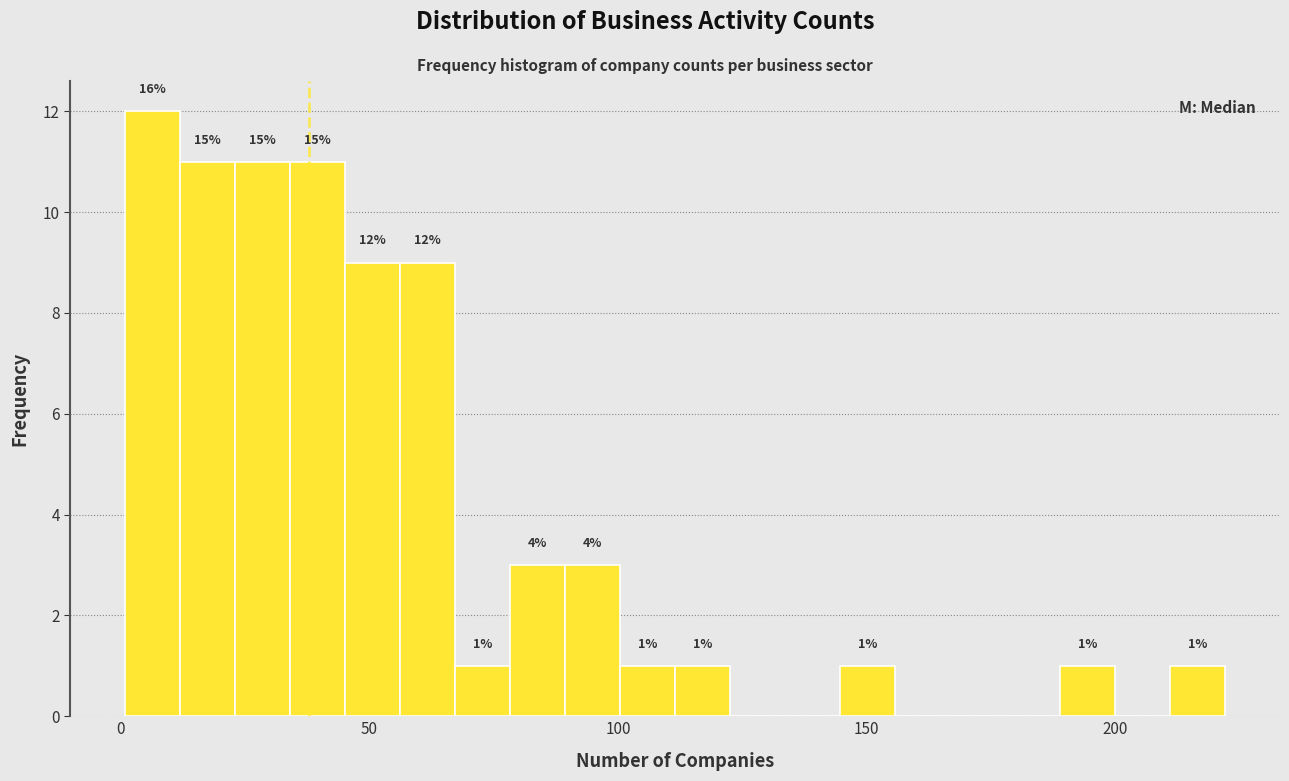

Read against the x-axis, roughly where is the centre of the tallest bar?

5